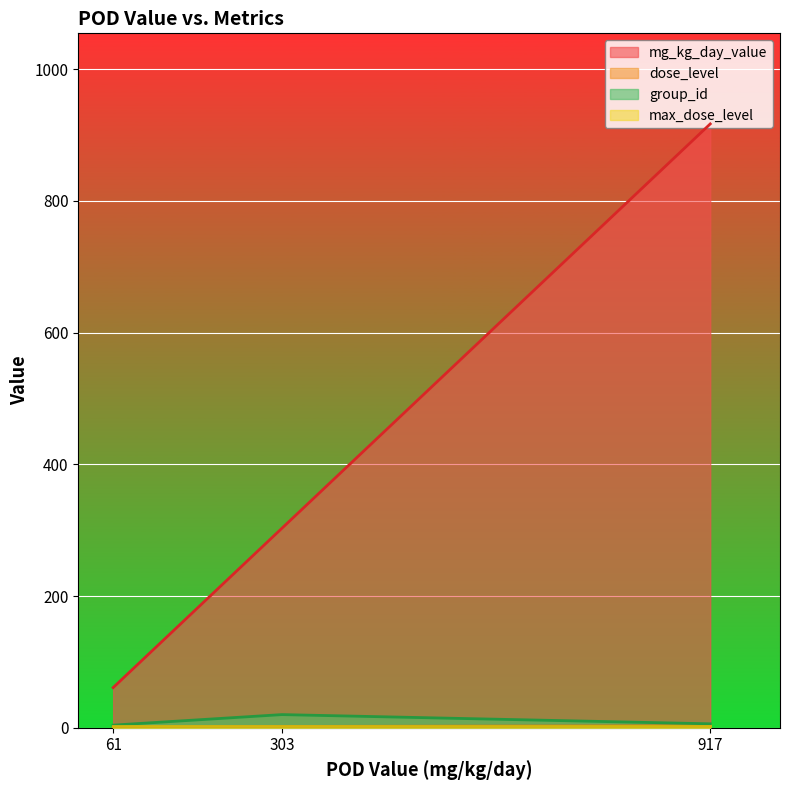

How many lines are shown in the chart?

4